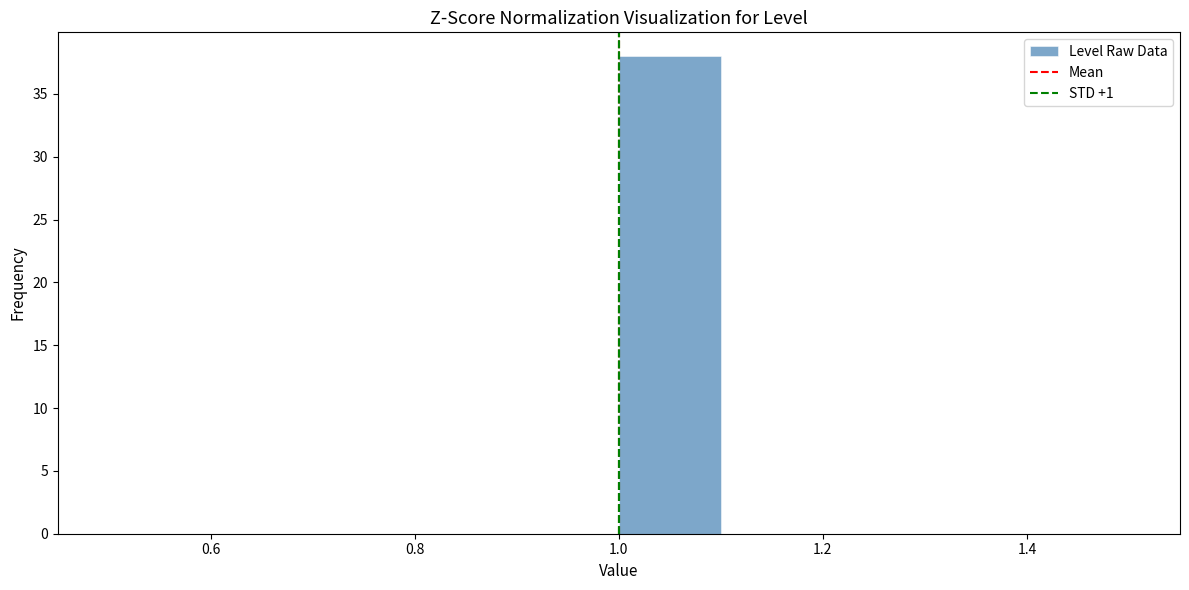

Reading left to right, transcribe this chart: for each bar, give the range it covers on the x-axis and its height. The values are not printed on the chart, so give them approximately, as read against the axis.

0.5 to 0.6: 0
0.6 to 0.7: 0
0.7 to 0.8: 0
0.8 to 0.9: 0
0.9 to 1.0: 0
1.0 to 1.1: 38
1.1 to 1.2: 0
1.2 to 1.3: 0
1.3 to 1.4: 0
1.4 to 1.5: 0